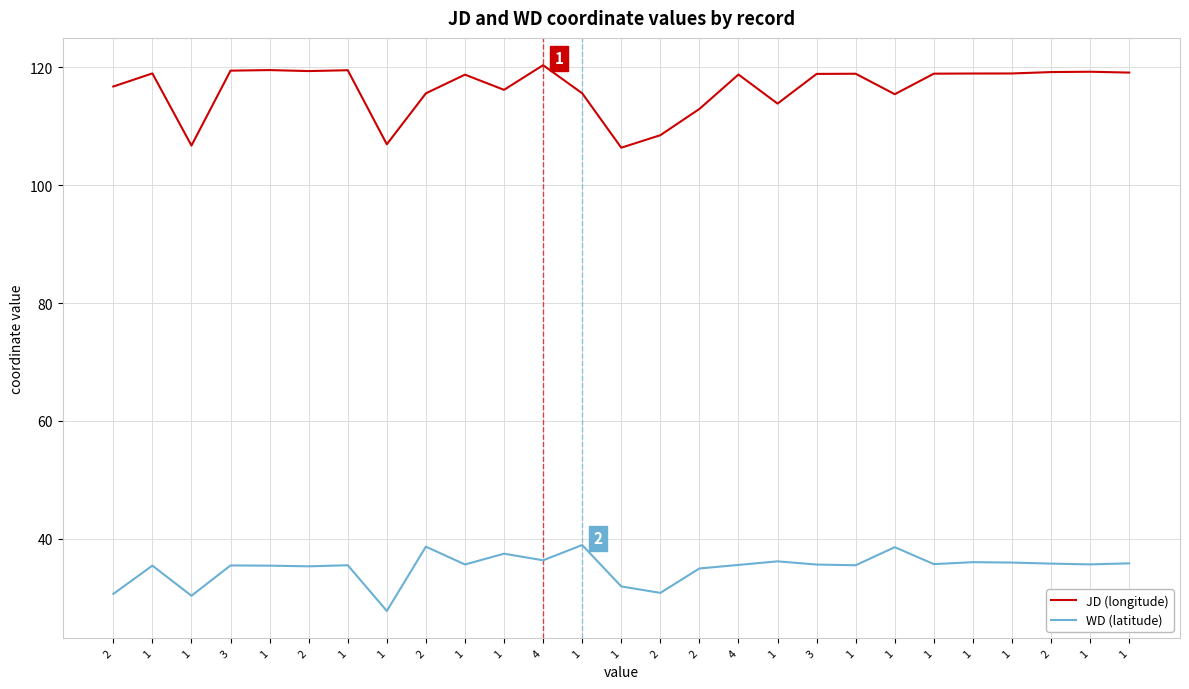

Does the chart have visible grid lines?

Yes